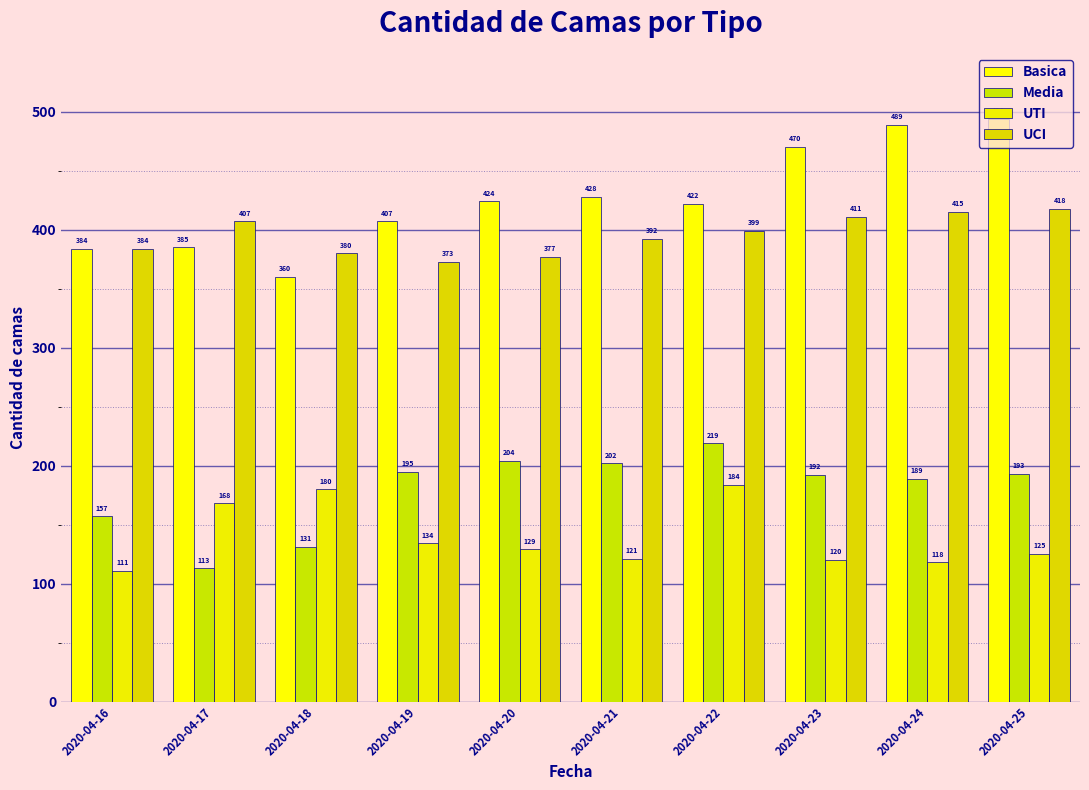

Between 2020-04-22 and 2020-04-17, which is larger?

2020-04-22